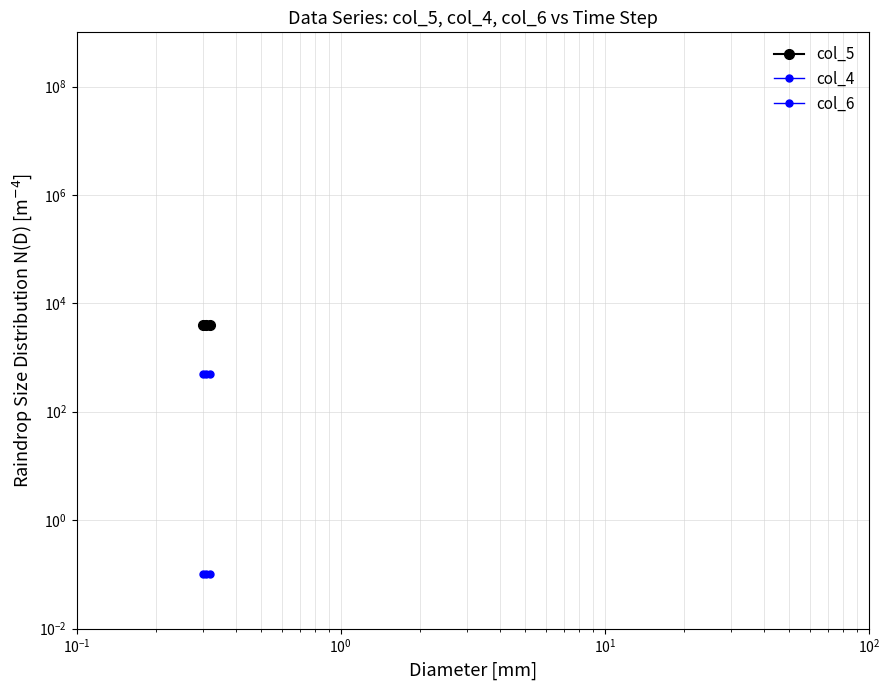

Which series has the largest total across all categories?

col_5